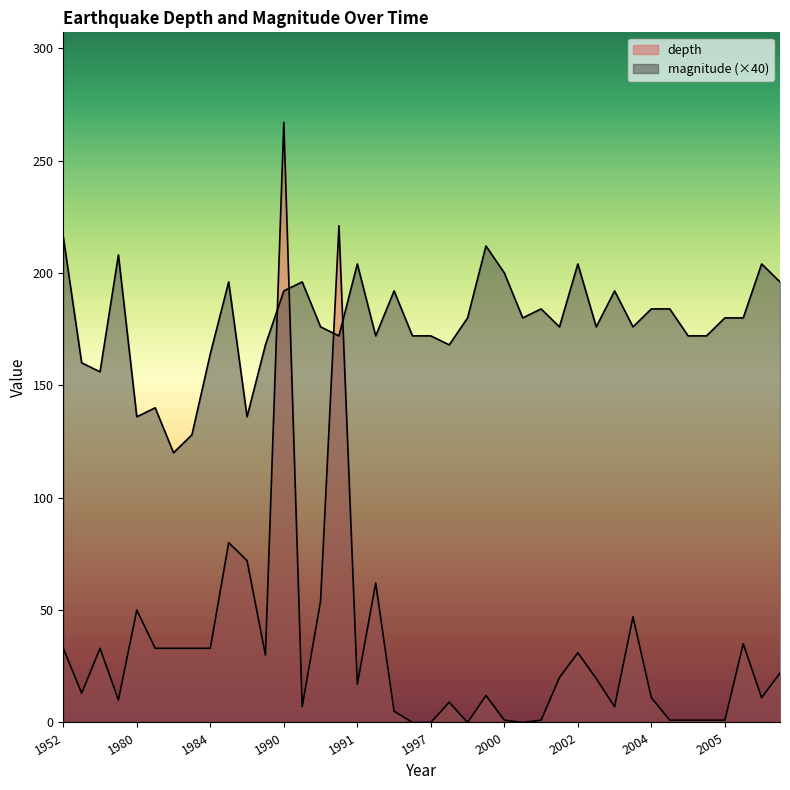

Rank the series at 2005 from lowest to highest value.

depth, magnitude